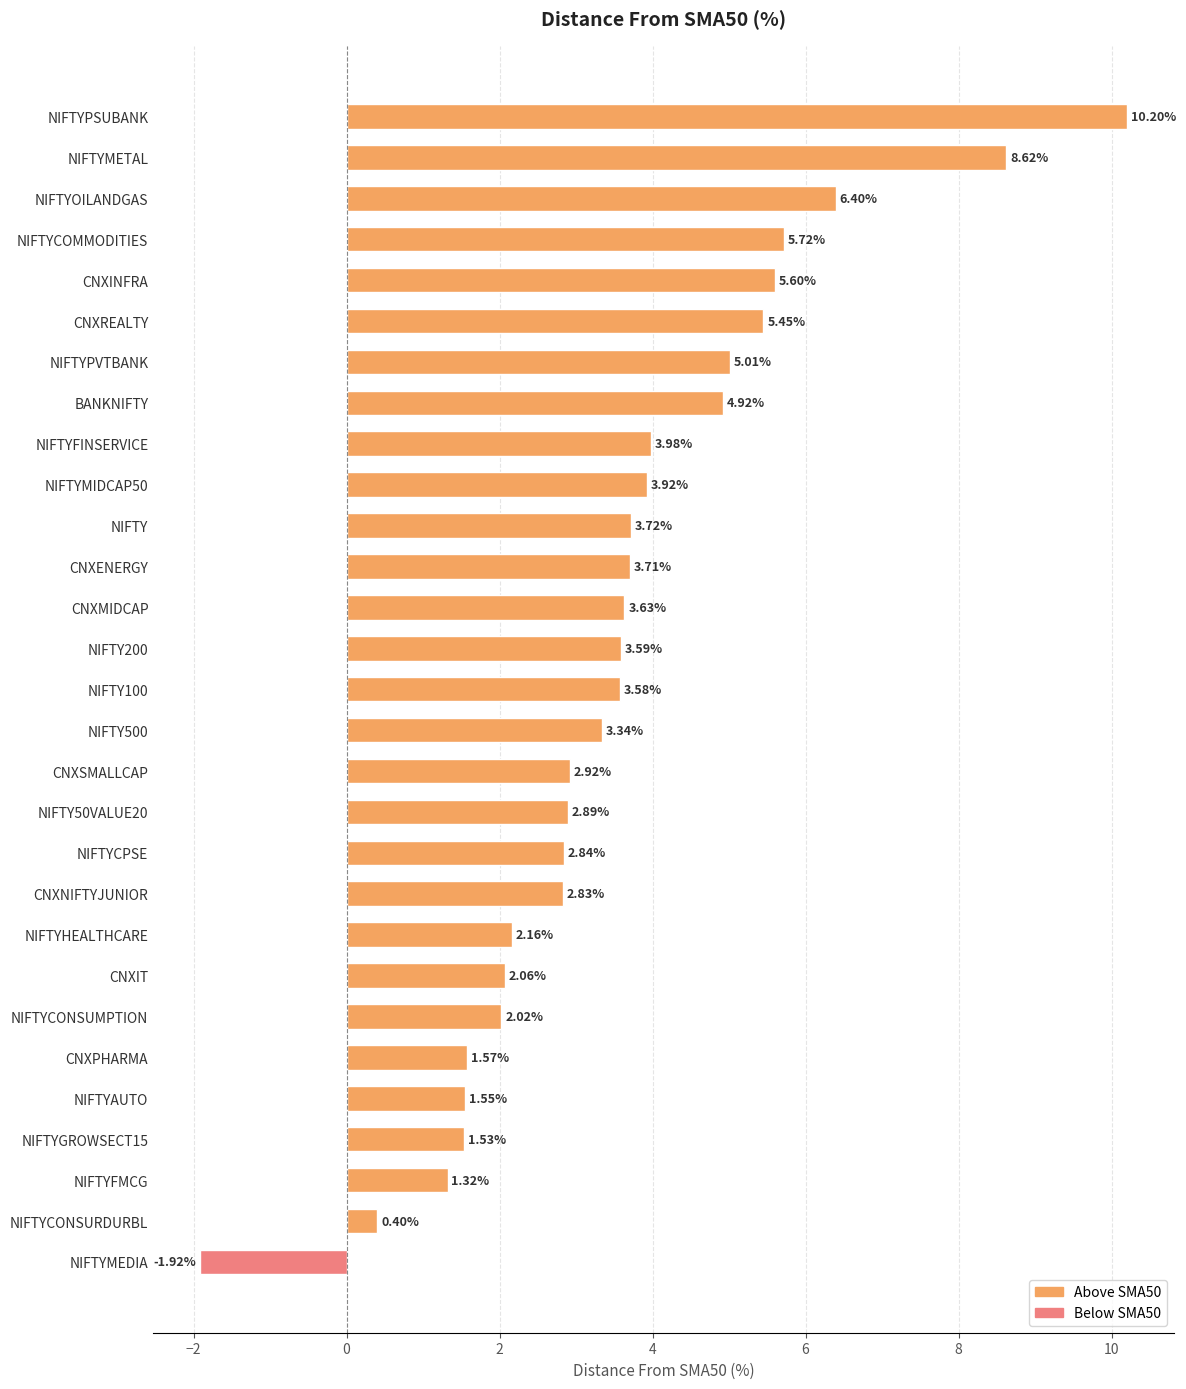

At which label is the value closest to 4?

NIFTYFINSERVICE